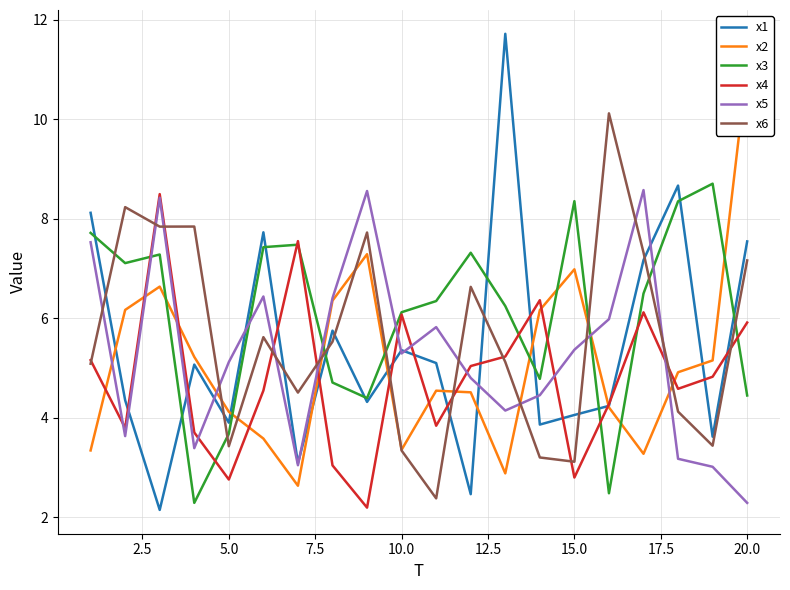

What is the highest value of the x5 series?

8.6